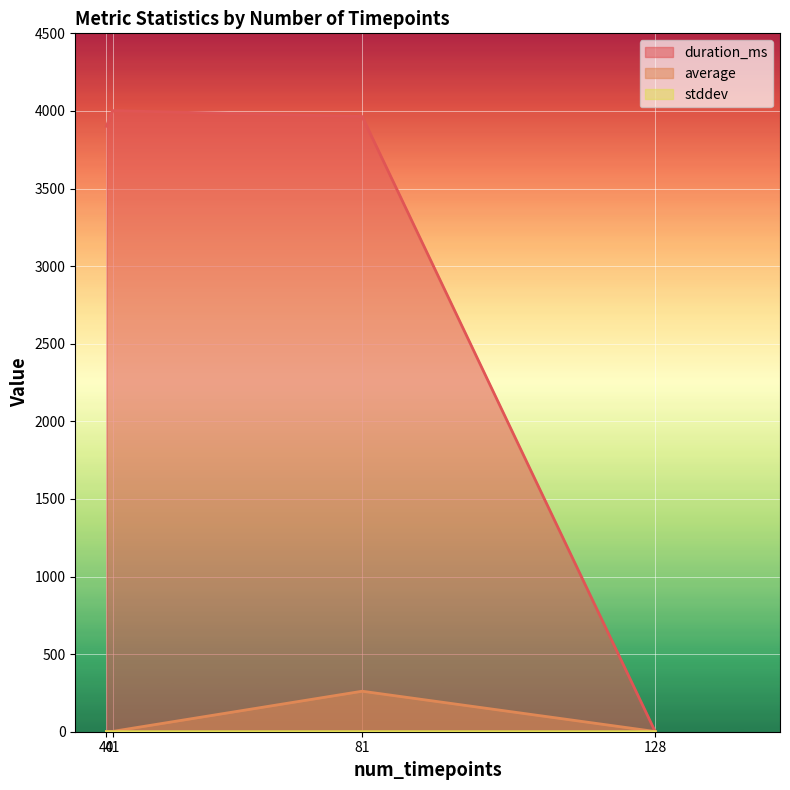

Rank the series by their maximum value, from highest to lowest.

duration_ms, average, stddev